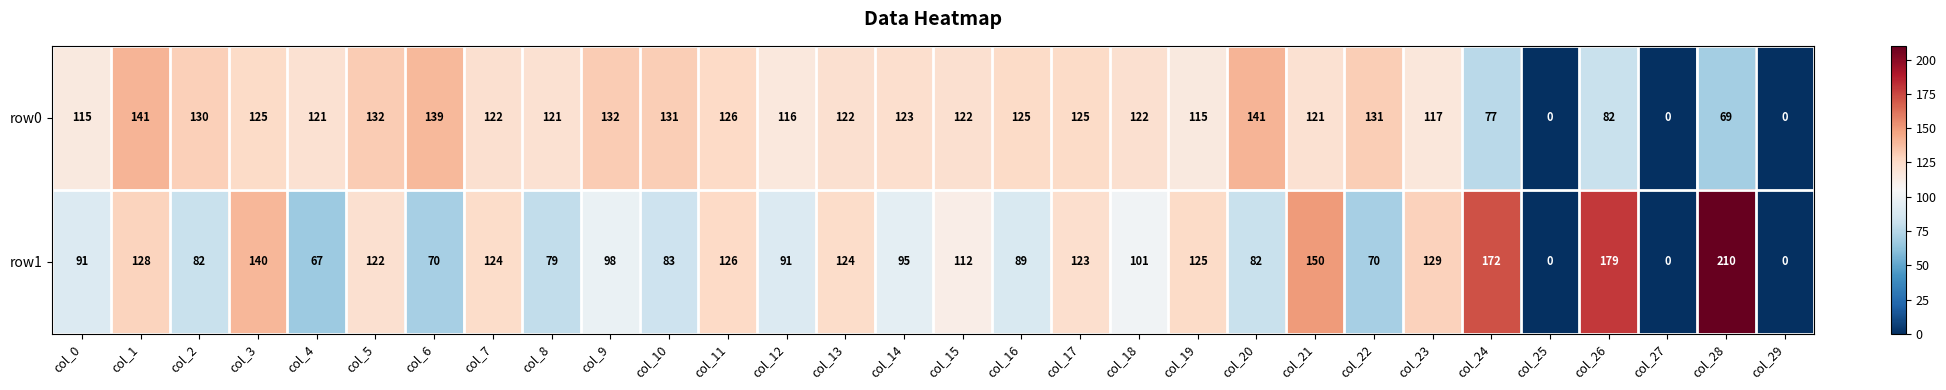

What is the spread (max minus min) of values at col_1?

13